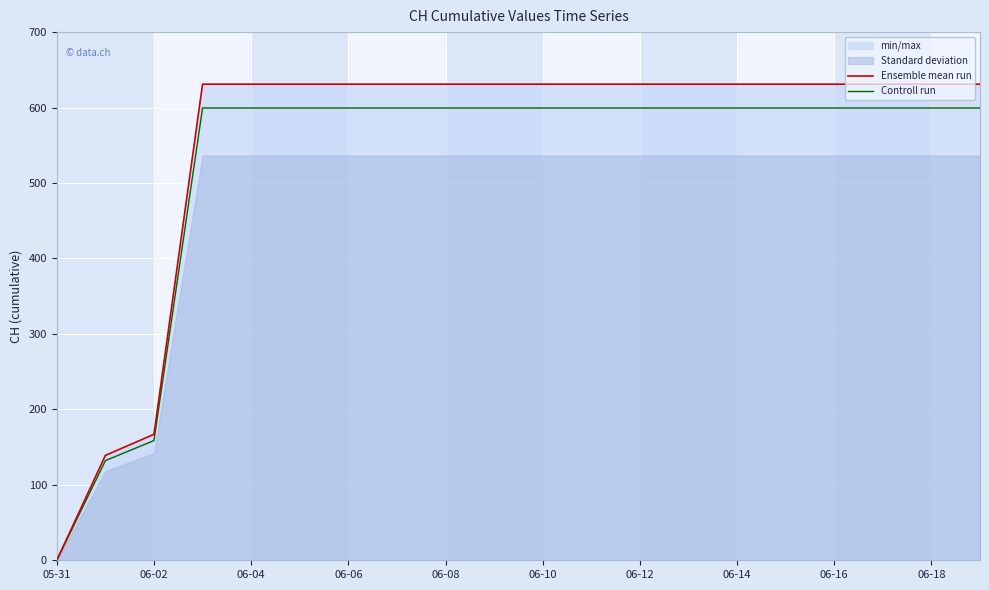

True or false: Controll run and Ensemble mean run intersect in this chart.

False